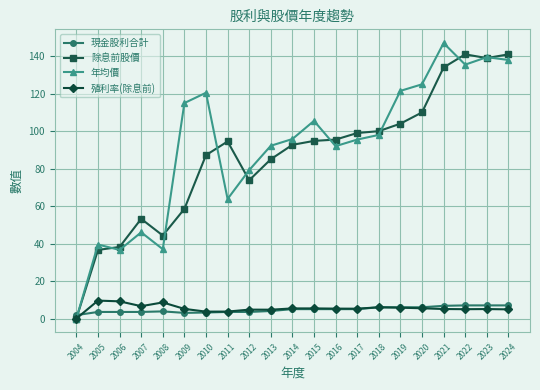

How many data points in 現金股利合計 are less than 5?

10